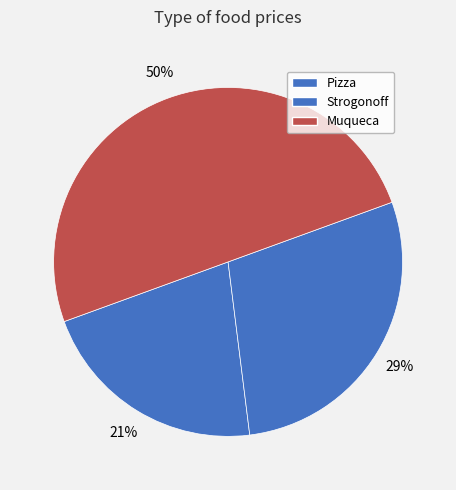

How much of the chart is everything except Pizza?

78.6%